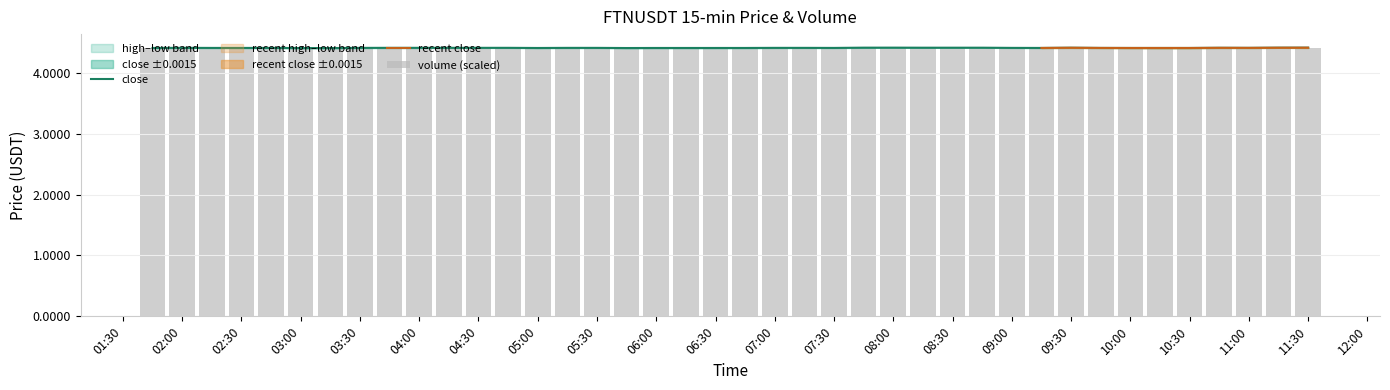

What is the average value of the close series?

4.4